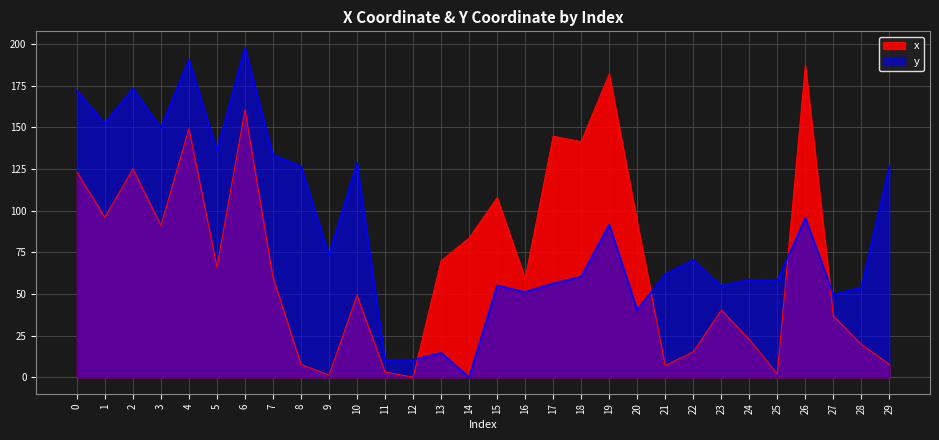

At which category is the sum across all series the highest?

6